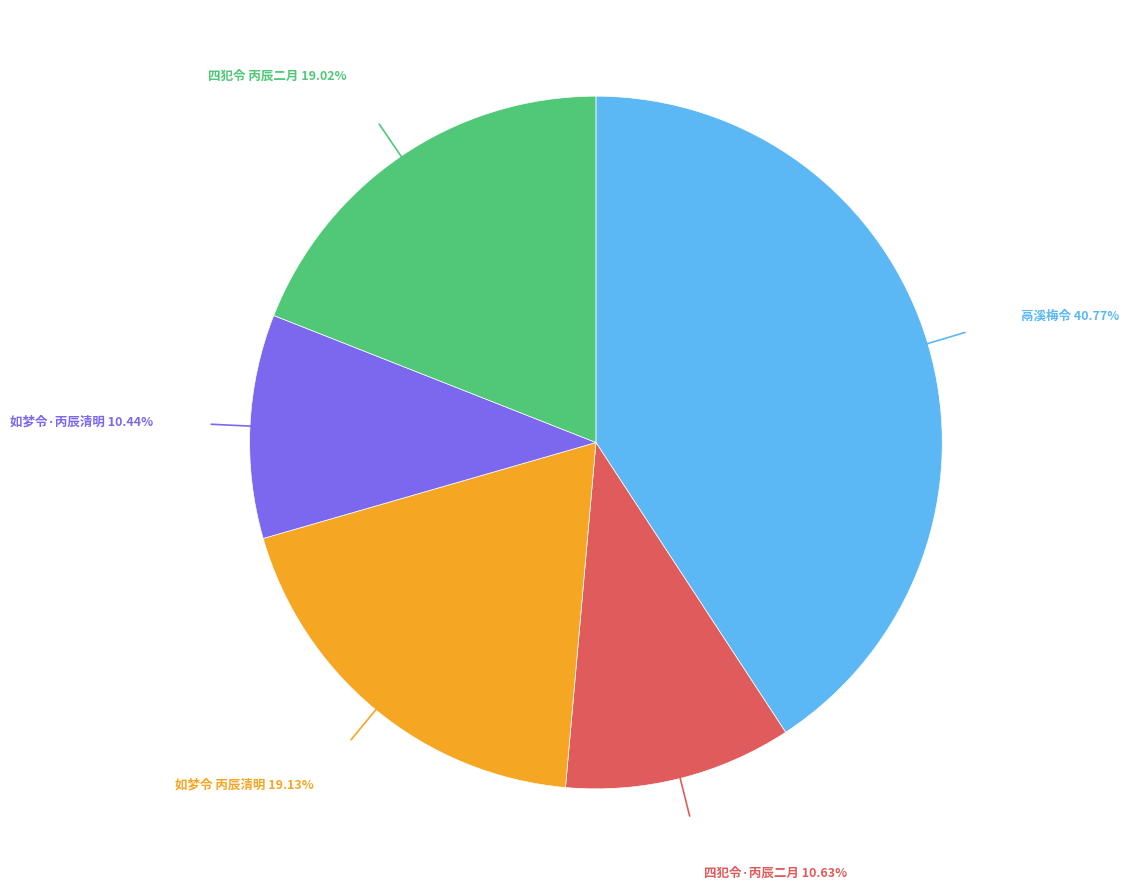

Is there a majority slice in this chart?

No